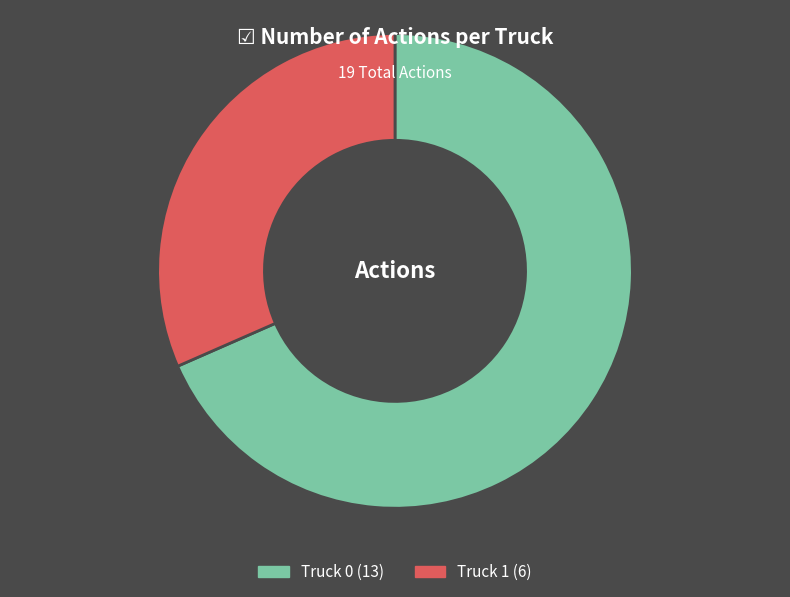

True or false: Truck 1 accounts for 46% of the total.

False